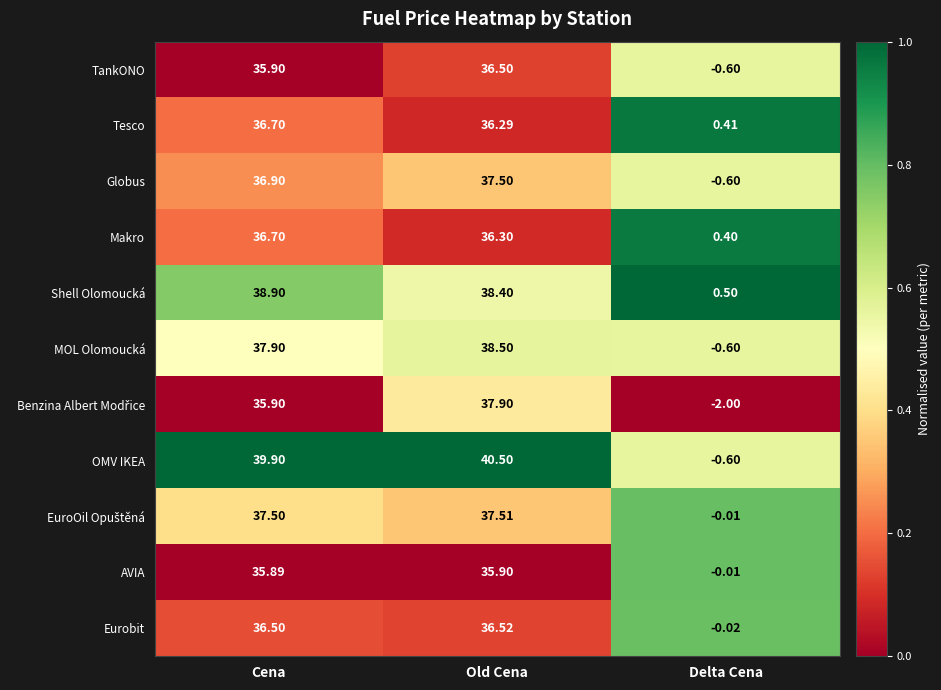

Which series has the widest spread of values?

OMV IKEA